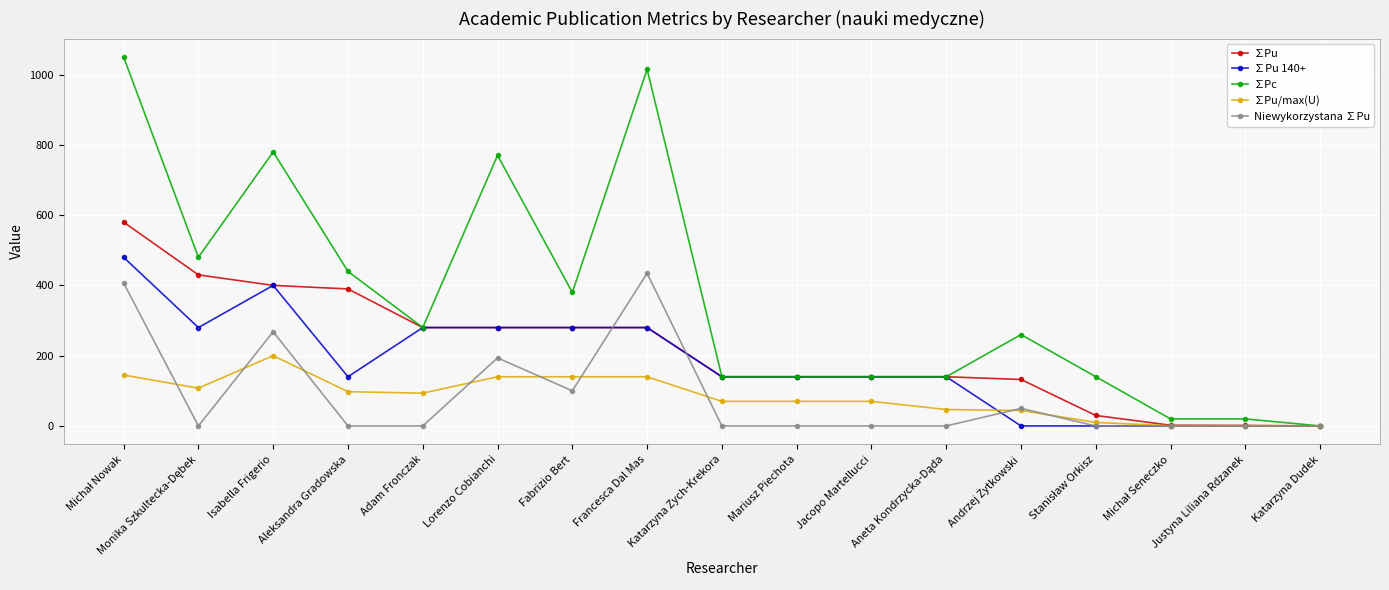

How many data points in ∑Pu 140+ are less than 140?

5